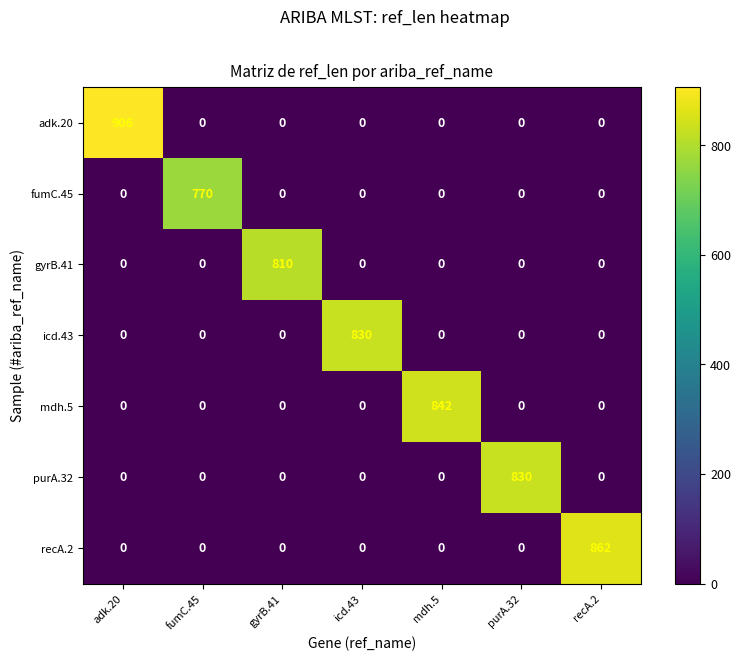

The value of mdh.5 at recA.2 is 558. True or false?

False